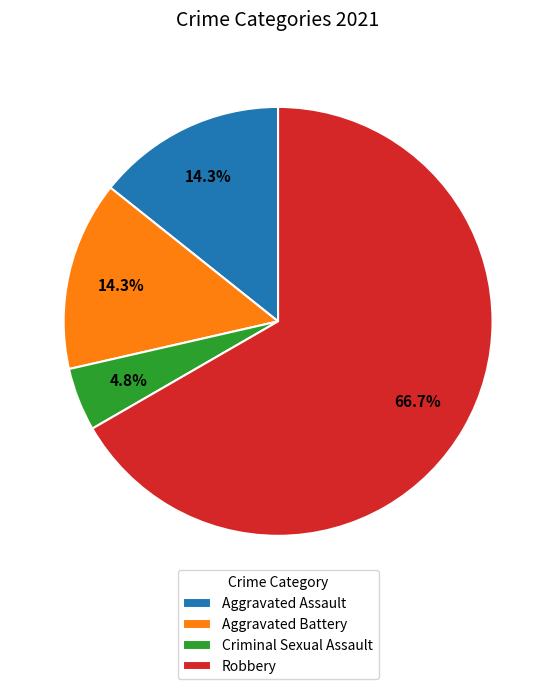

To the nearest percent, what percentage of the pie is Aggravated Assault?

14%